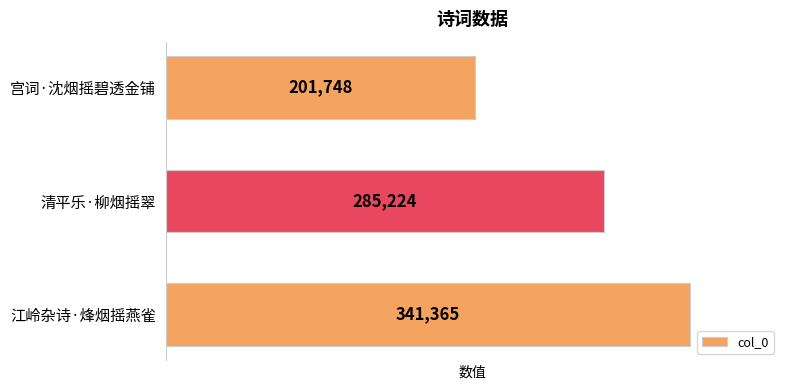

List the labels in order of value, smallest first.

宫词·沈烟摇碧透金铺, 清平乐·柳烟摇翠, 江岭杂诗·烽烟摇燕雀